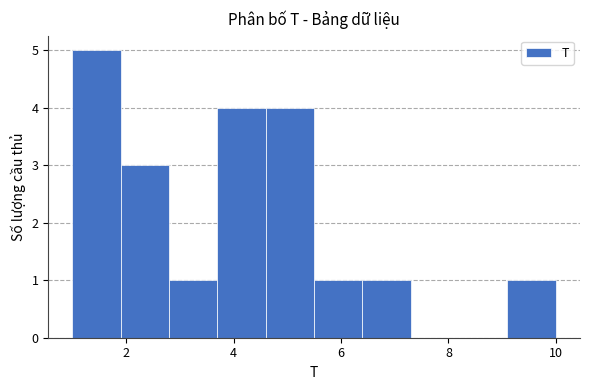

Reading left to right, list every bar in this chart as the range it spans on the x-axis followed by its height. Neither the bar edges nor the heights are printed on the chart, so give them approximately, as read against the axes.

1.0 to 1.9: 5
1.9 to 2.8: 3
2.8 to 3.7: 1
3.7 to 4.6: 4
4.6 to 5.5: 4
5.5 to 6.4: 1
6.4 to 7.3: 1
7.3 to 8.2: 0
8.2 to 9.1: 0
9.1 to 10.0: 1